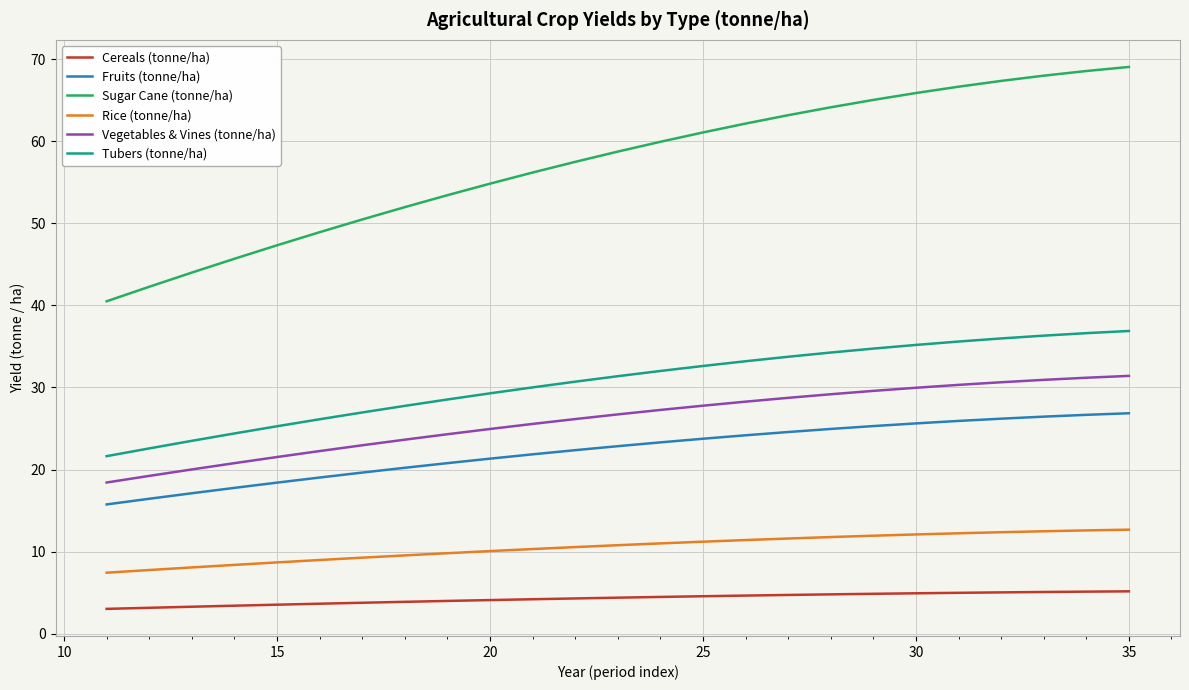

What is the smallest value displayed?

3.0